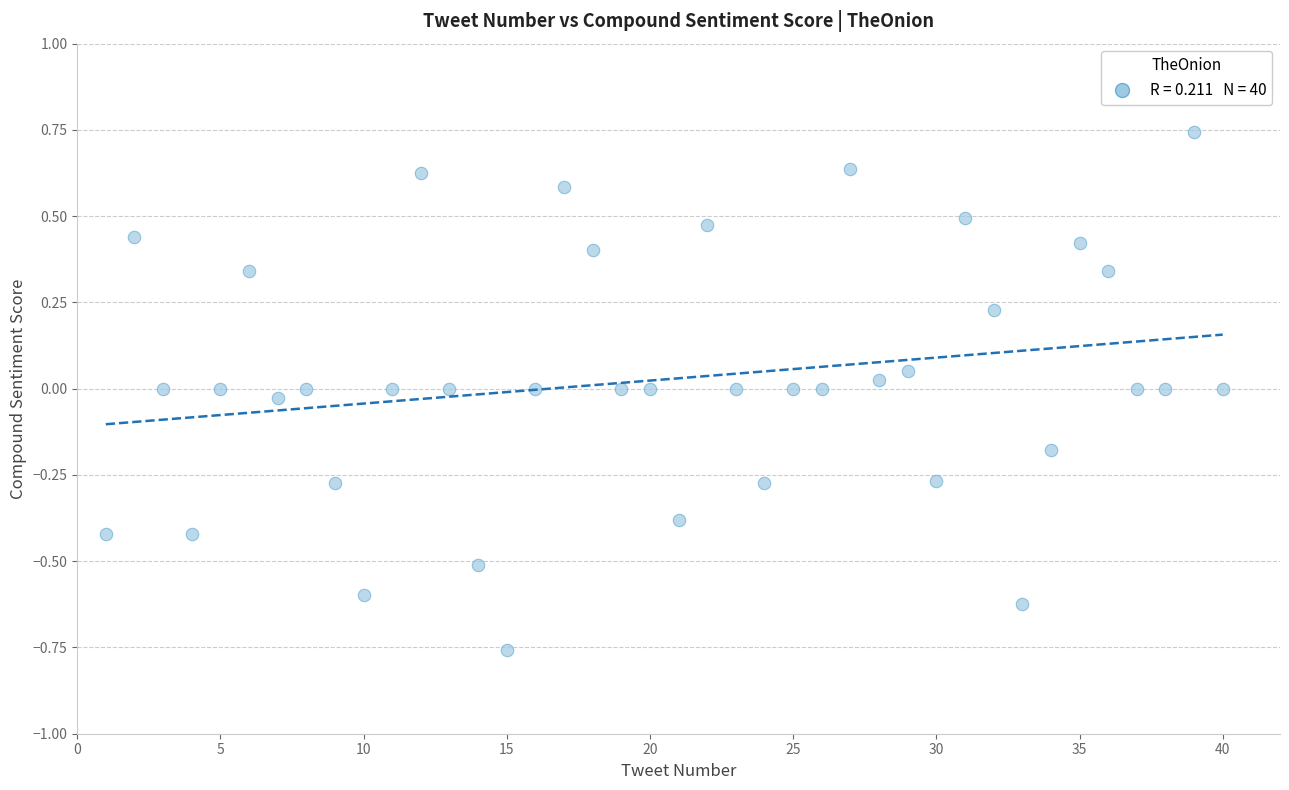

What is the range of Y values (max minus min)?

1.5